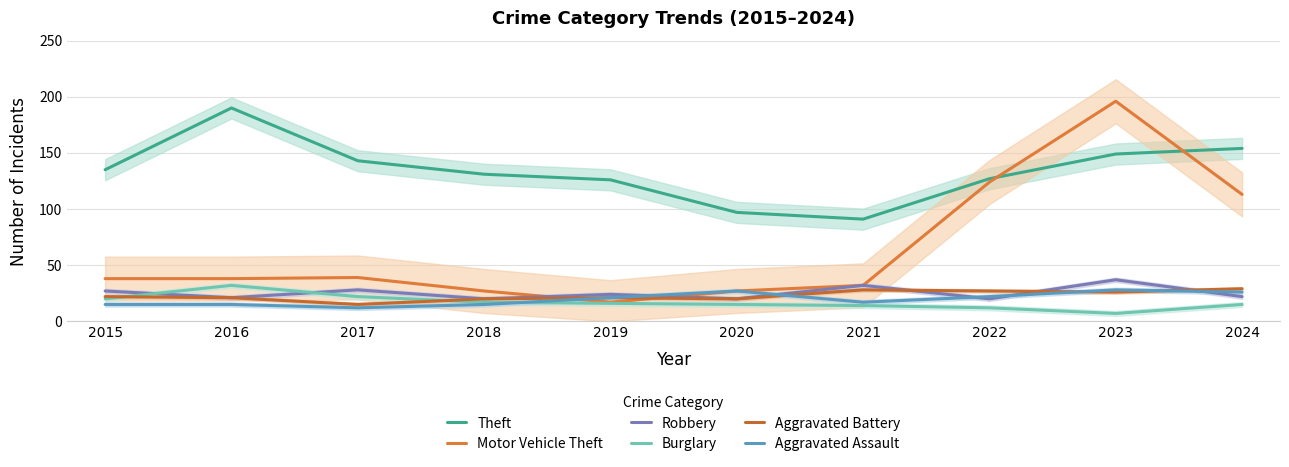

How many lines are shown in the chart?

6